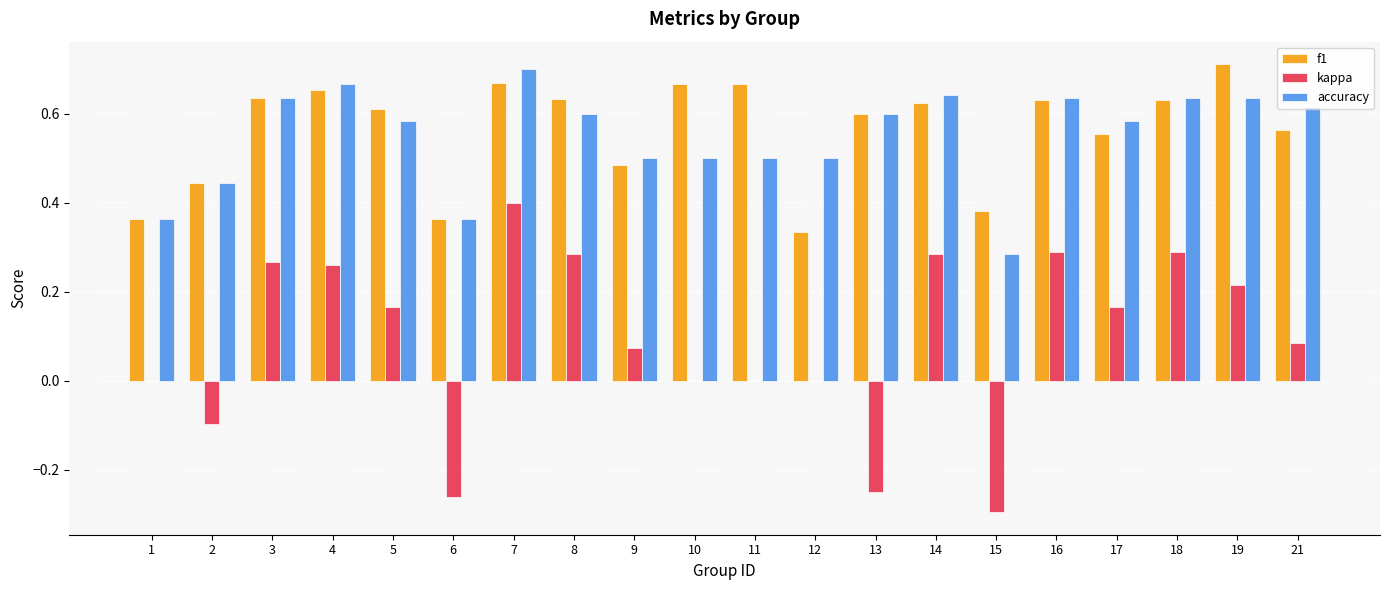

What is the sum of the f1 values at 16 and 17?

1.2